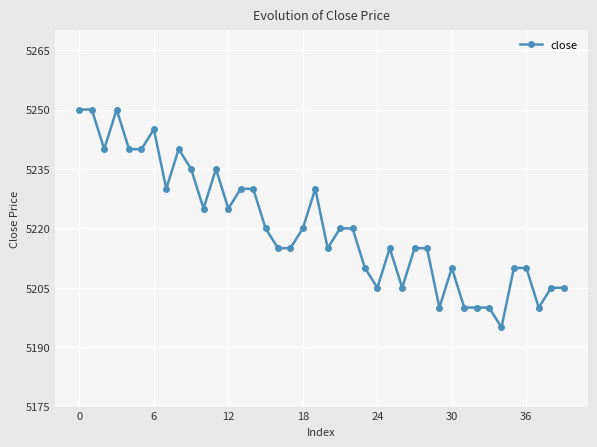

True or false: the data has more than 2 interior local peaks.

True